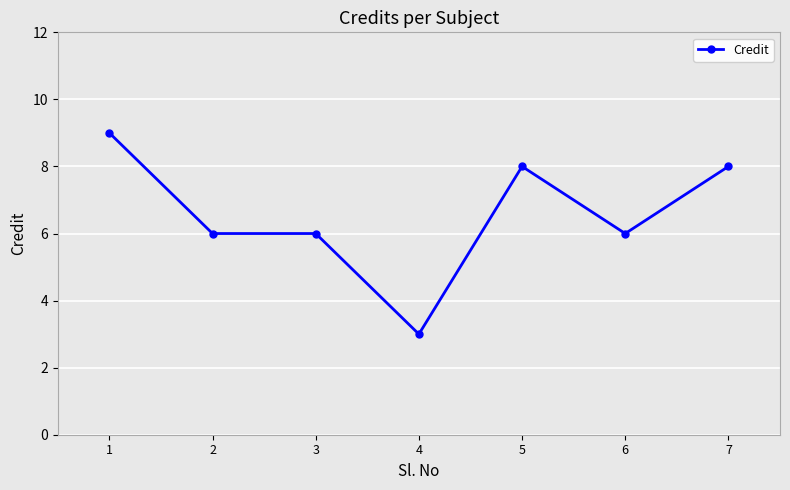

What is the value of the 2nd point from the left?

6